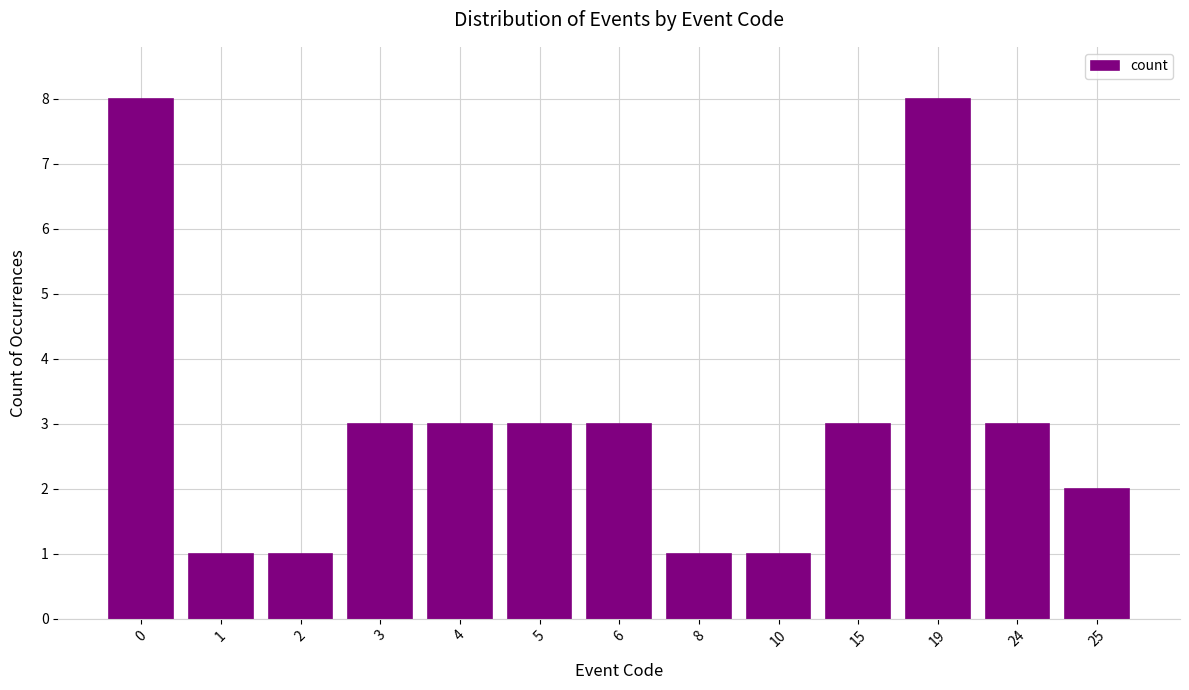

What is the sum of the values at 6 and 24?

6